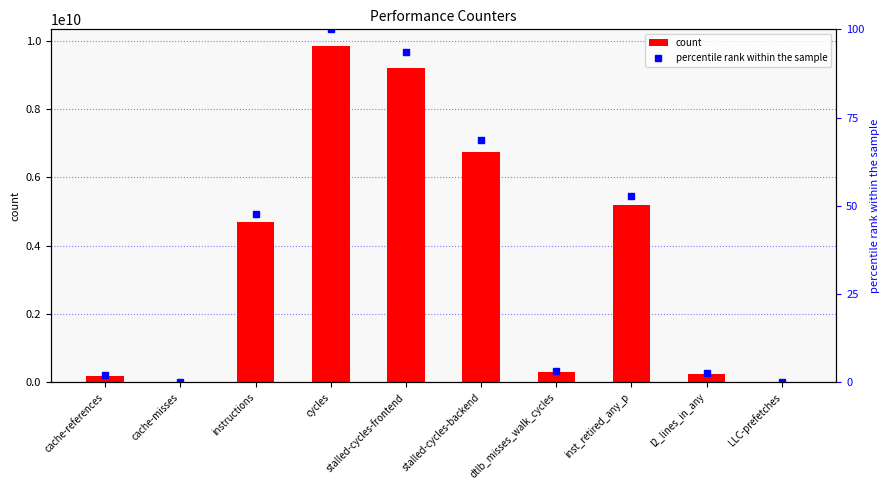

At which label does percentile rank within the sample reach its peak?

cycles